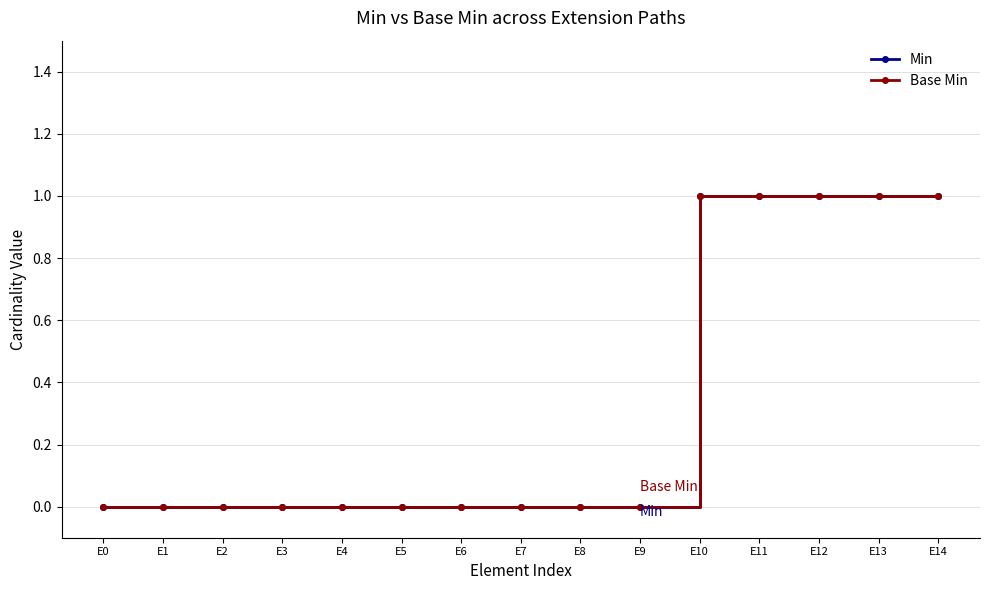

True or false: Min has more than 0 interior local peaks.

False